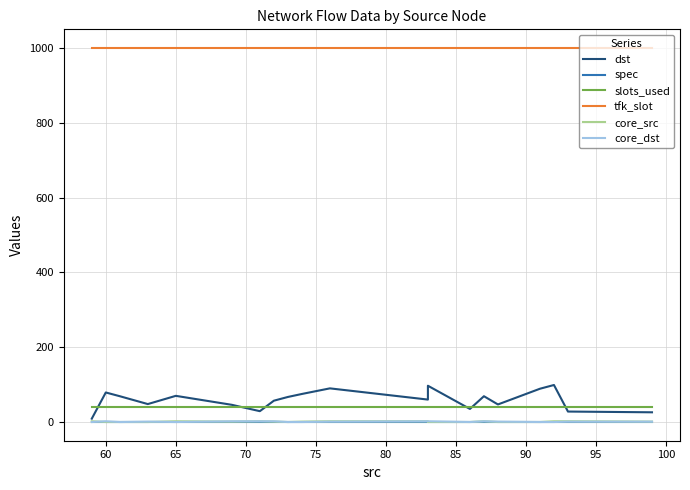

List the series in order of their peak value, lowest first.

spec, core_src, core_dst, slots_used, dst, tfk_slot